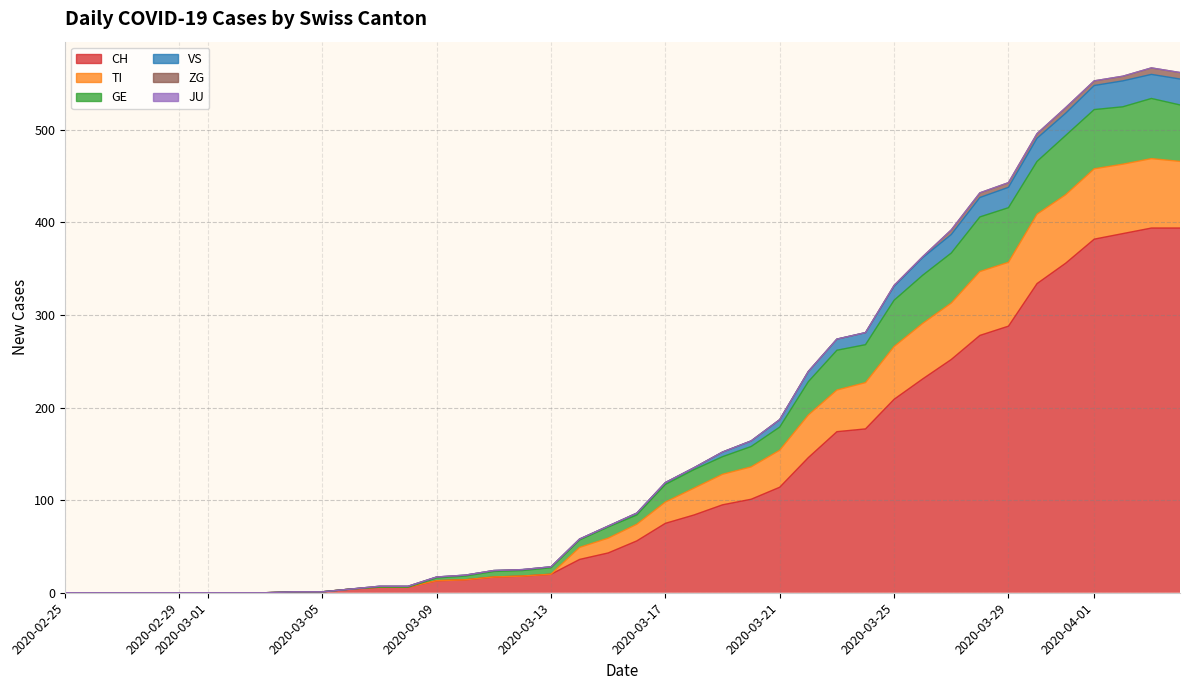

Is it true that CH equals 8 at 11?

False